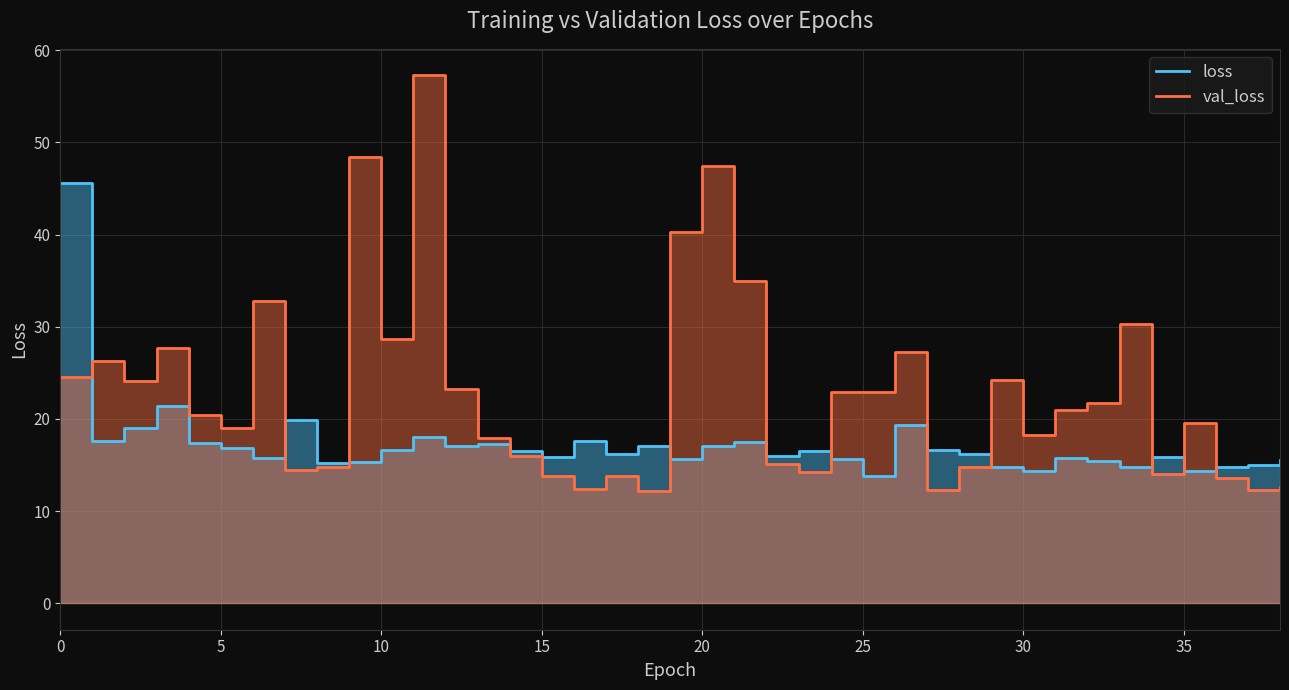

How many interior local peaks does the loss series have?

11